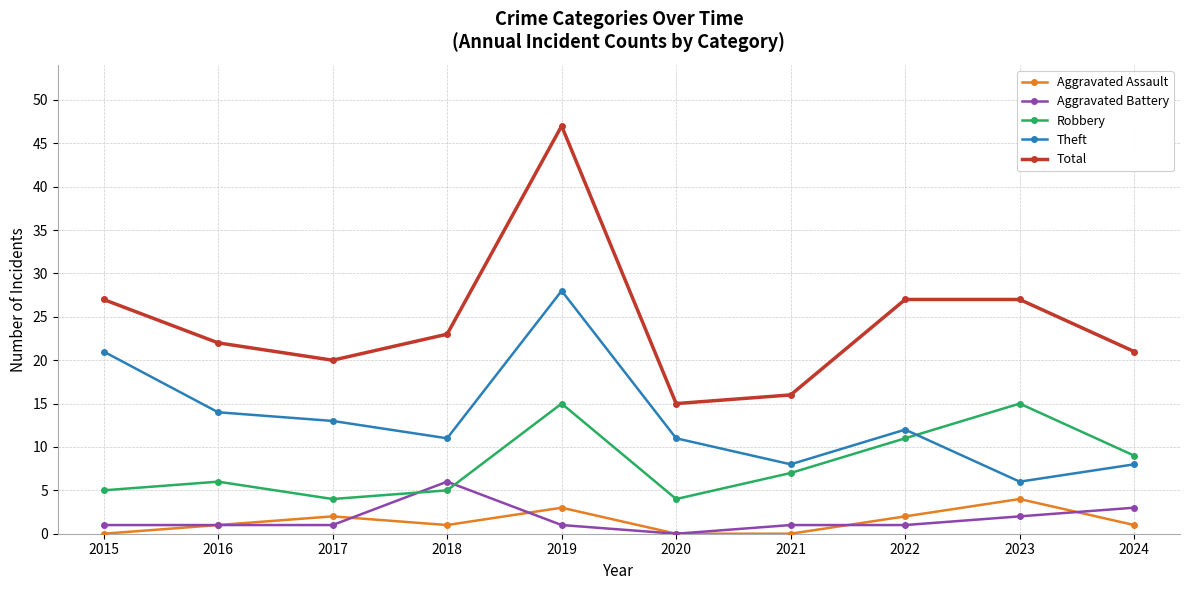

How many lines are shown in the chart?

5